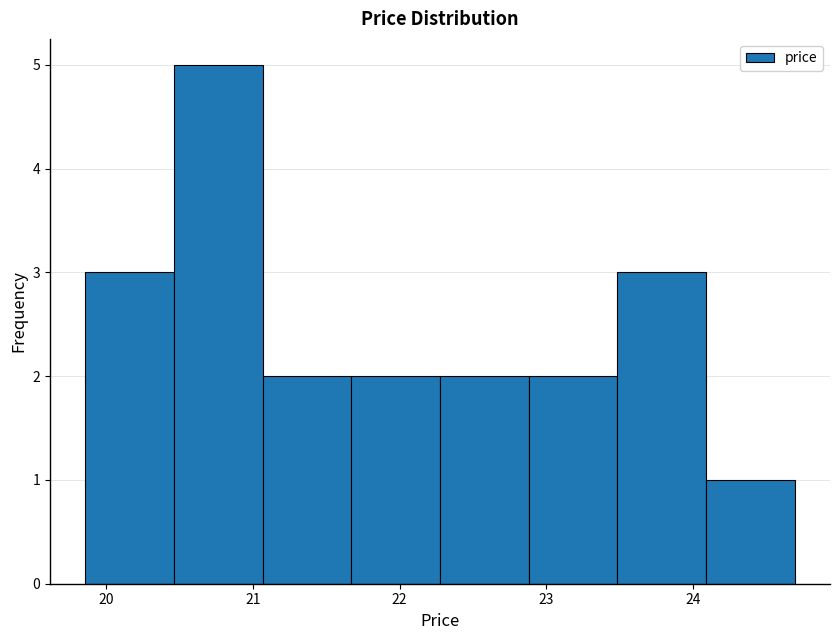

Reading left to right, list every bar in this chart as the range it spans on the x-axis followed by its height. Neither the bar edges nor the heights are printed on the chart, so give them approximately, as read against the axes.

19.9 to 20.5: 3
20.5 to 21.1: 5
21.1 to 21.7: 2
21.7 to 22.3: 2
22.3 to 22.9: 2
22.9 to 23.5: 2
23.5 to 24.1: 3
24.1 to 24.7: 1